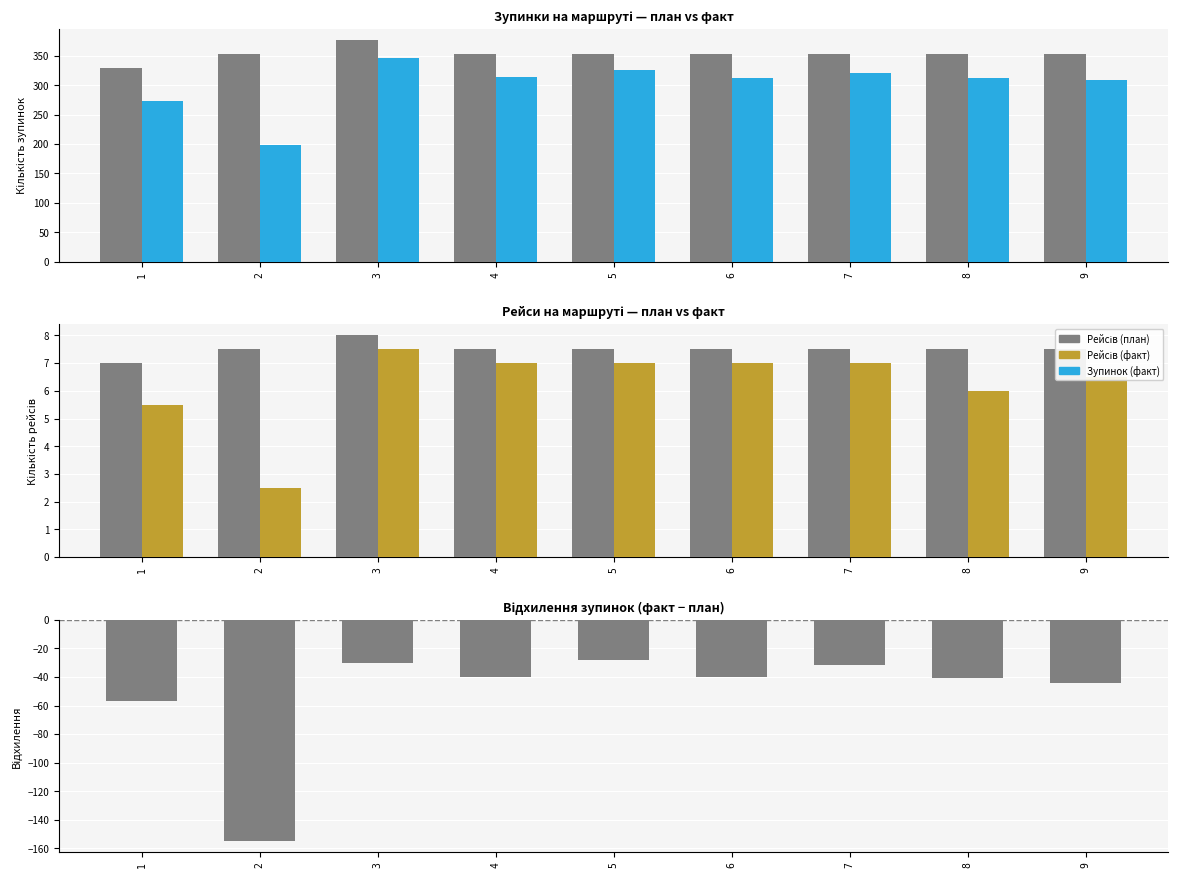

How many values in the Рейсів (план) series exceed 7?

8